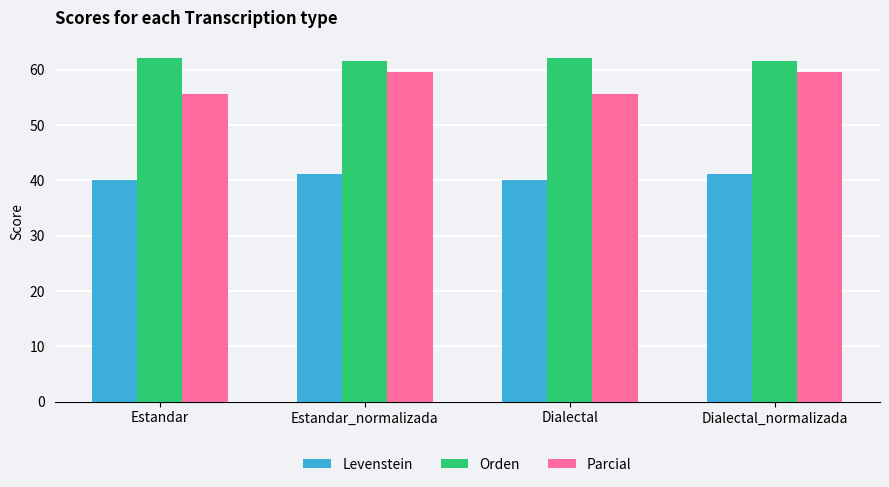

What is the difference between the maximum and minimum values in the Parcial series?

3.9